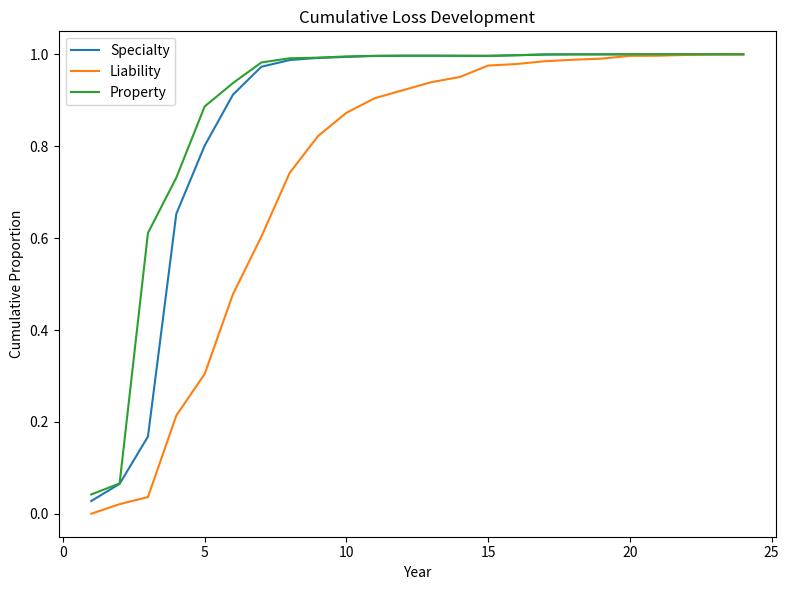

Which series has the widest spread of values?

Liability